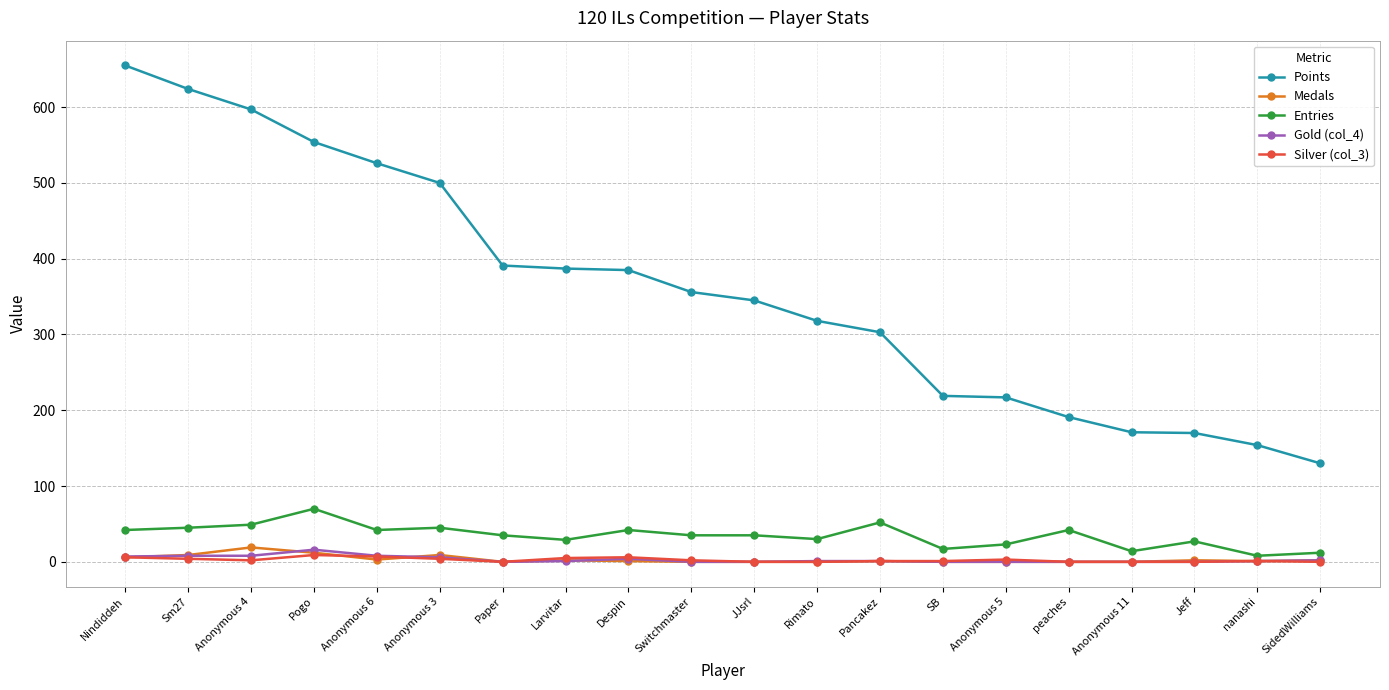

Count the number of data series in this chart.

5